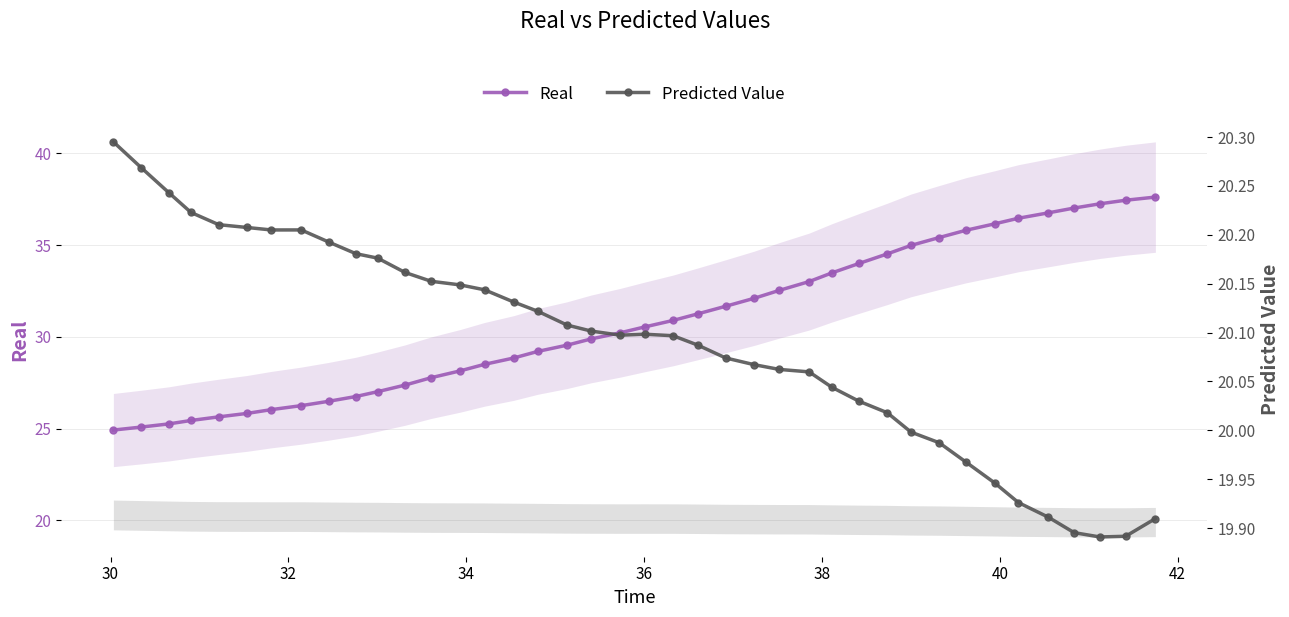

True or false: Real has more than 0 points higher than both neighbors.

False